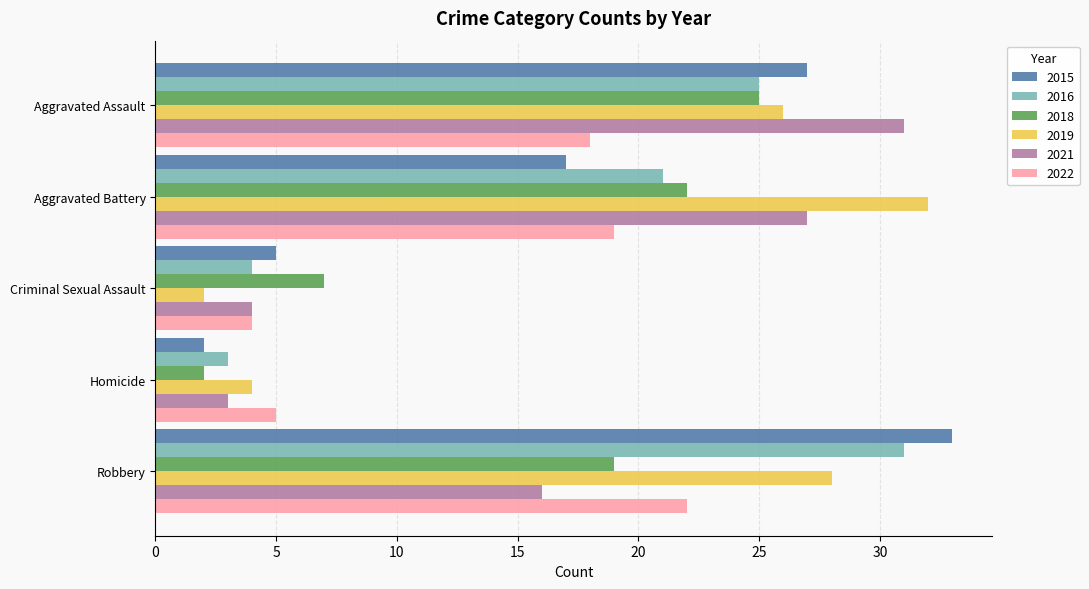

Which series has the largest total across all categories?

2019